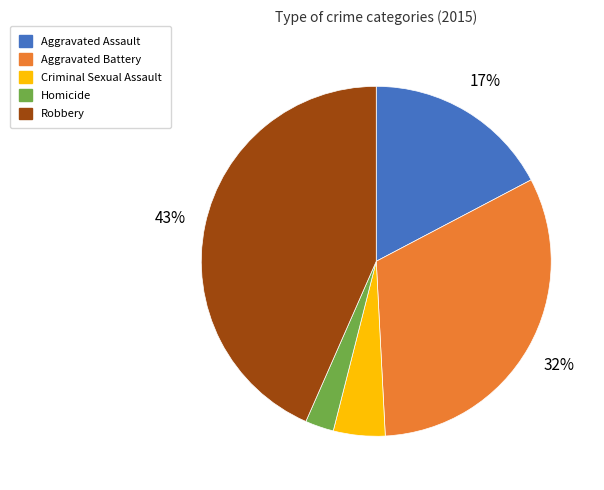

To the nearest percent, what portion does Homicide represent?

3%